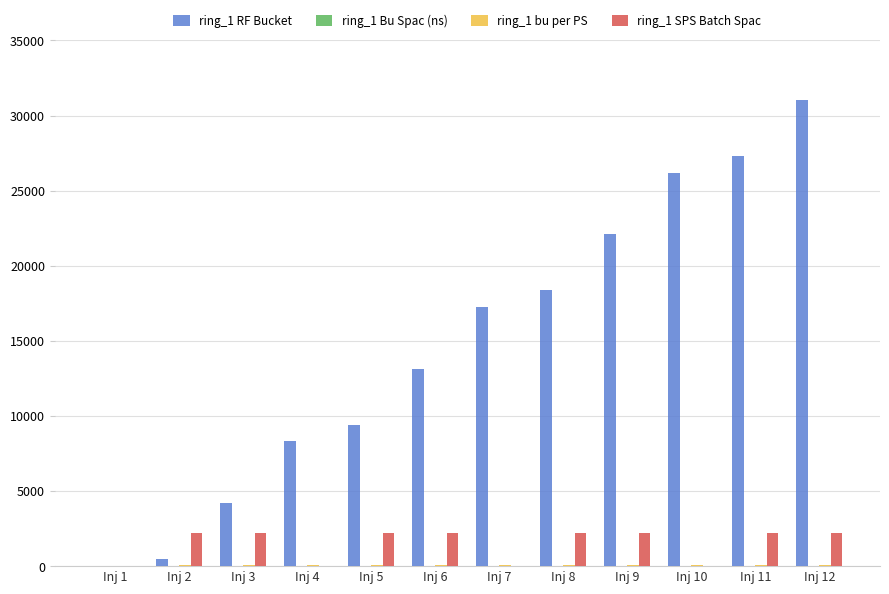

What is the greatest value displayed?

31021